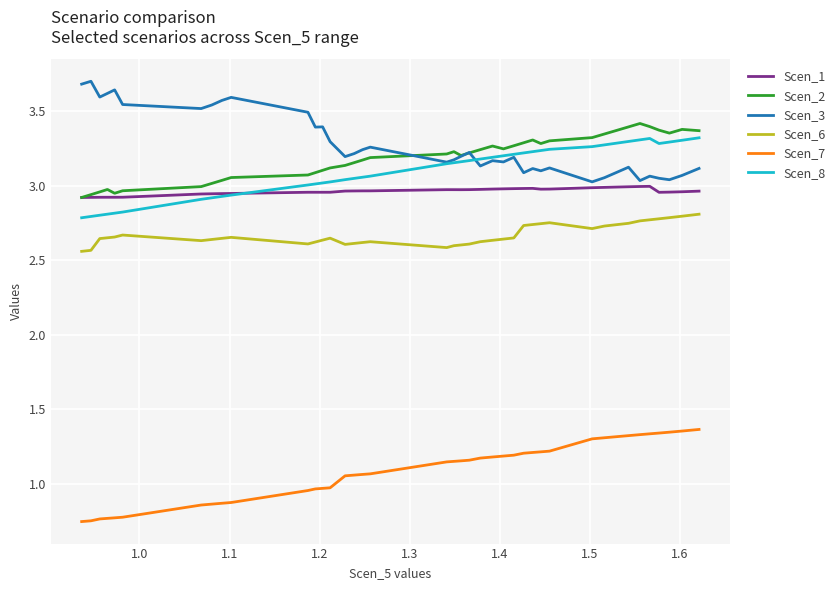

True or false: Scen_6 and Scen_7 cross at least once.

False